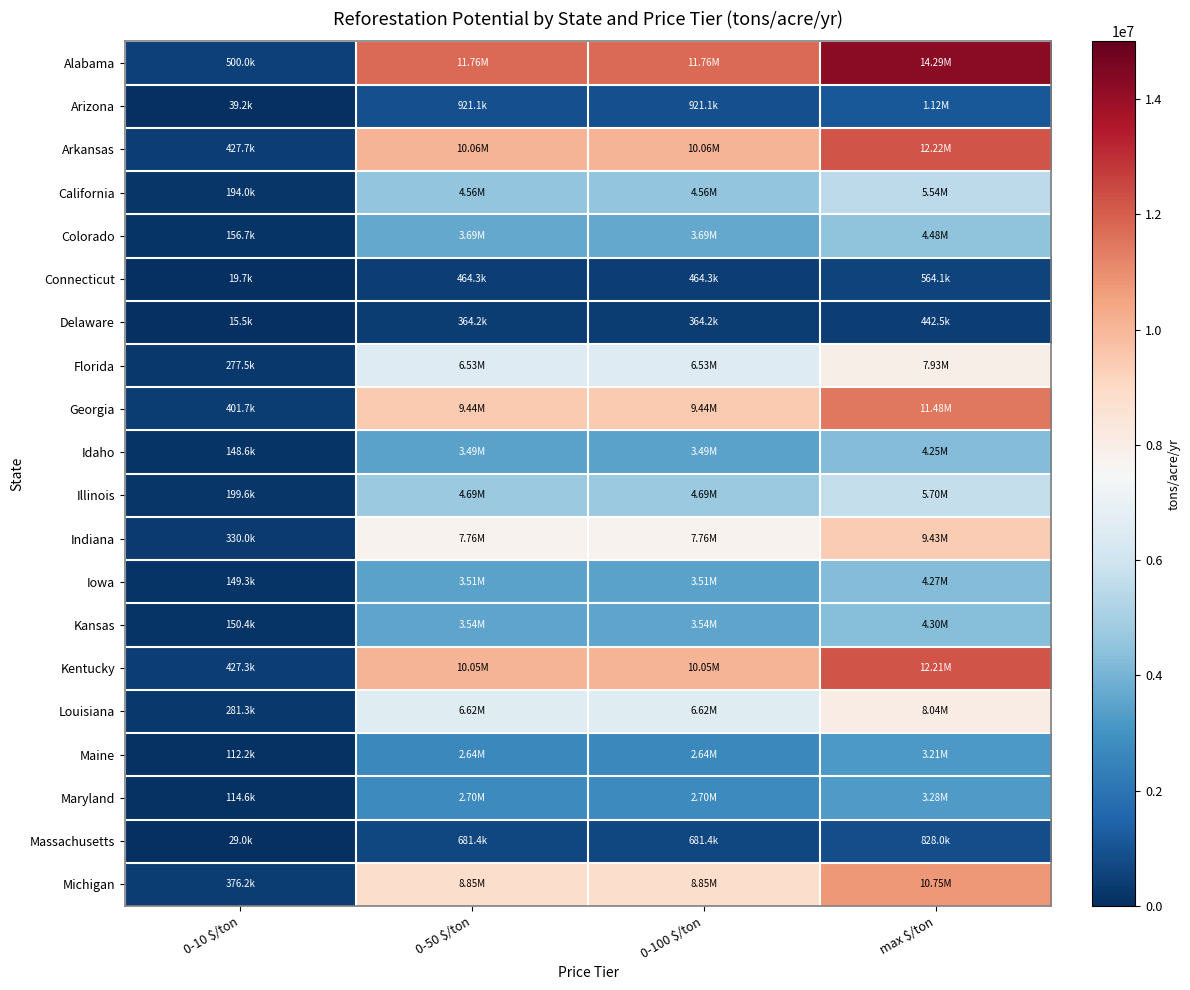

What is the maximum value shown in the chart?

14286324.6